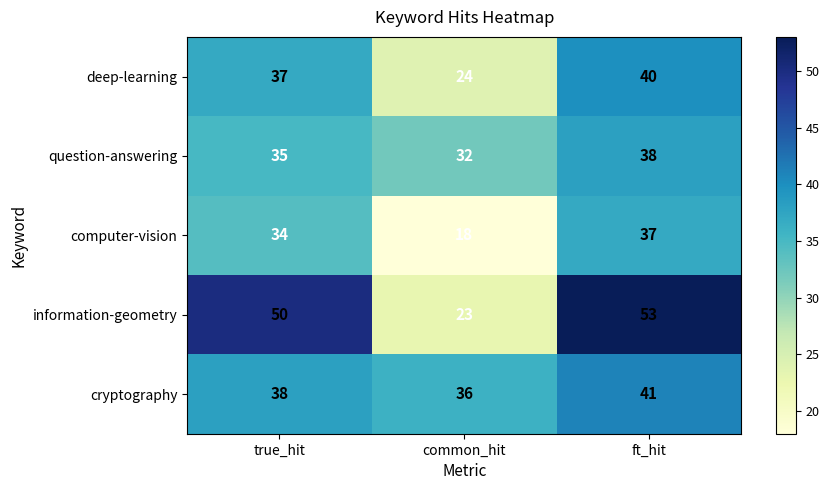

Reading left to right, list all the values displayed in this chart.

deep-learning: 37	24	40
question-answering: 35	32	38
computer-vision: 34	18	37
information-geometry: 50	23	53
cryptography: 38	36	41